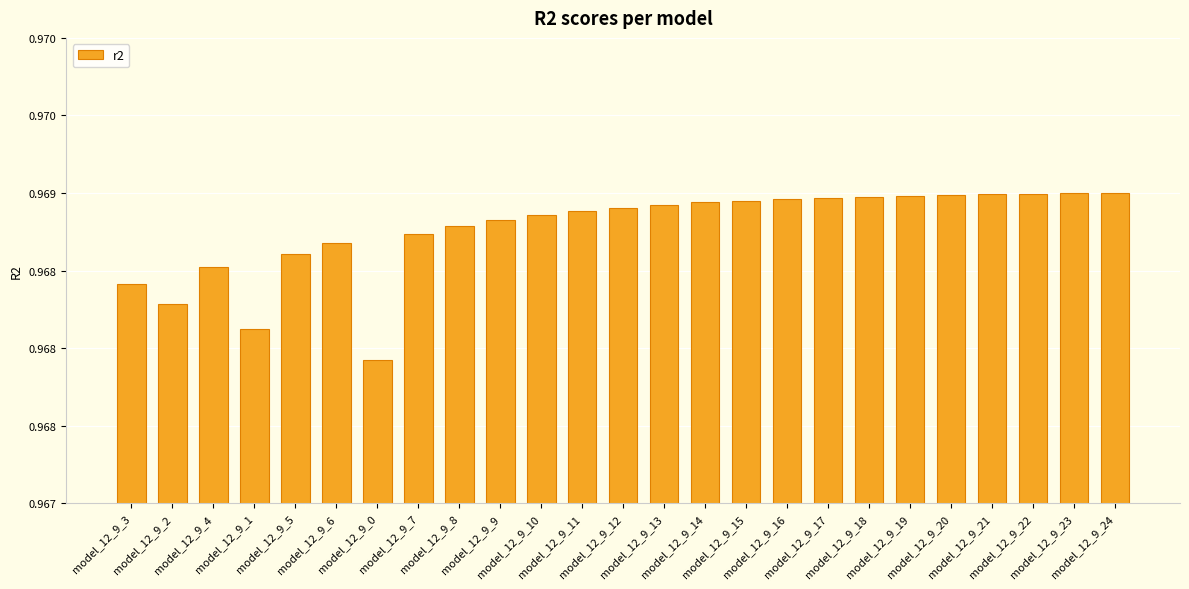

What is the average value?

1.0